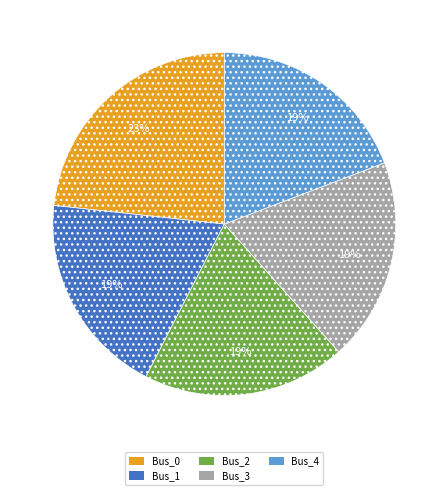

To the nearest percent, what portion does Bus_2 represent?

19%